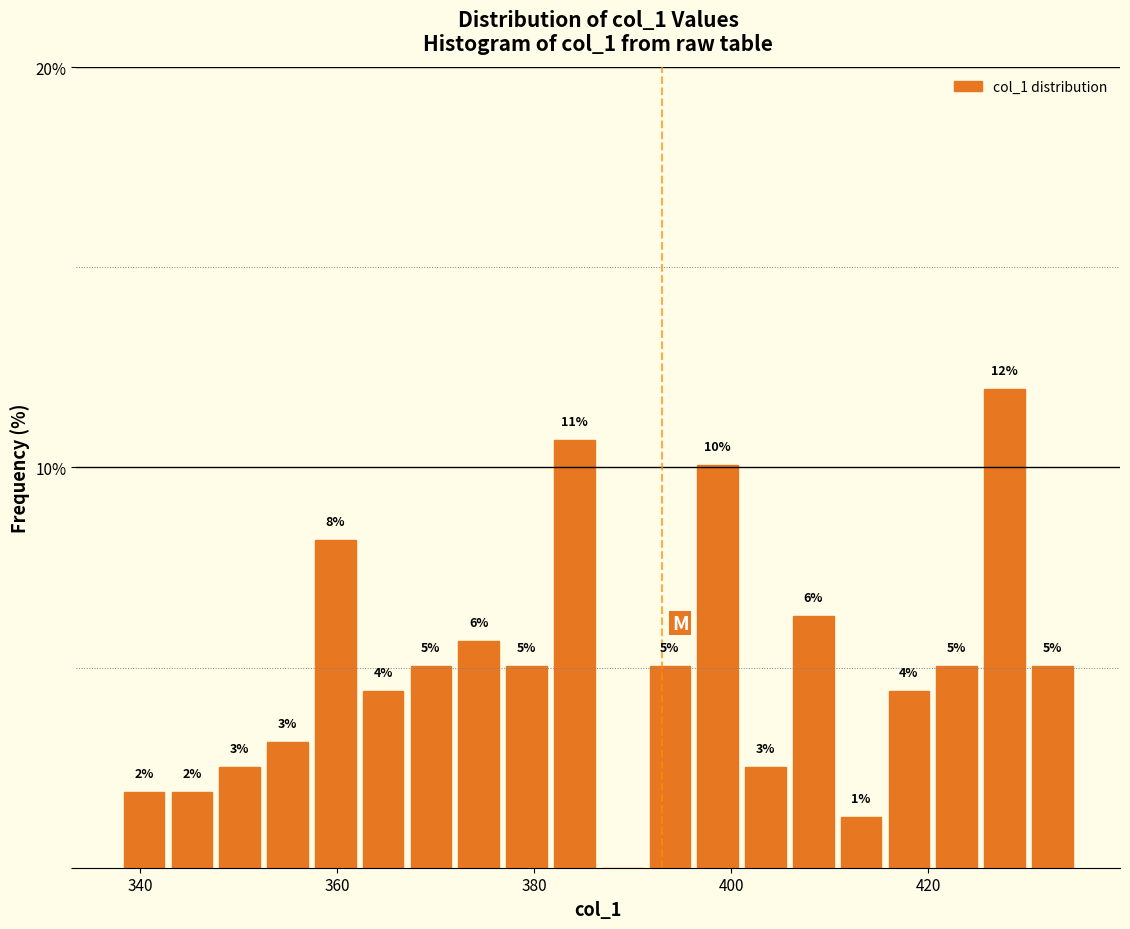

Read against the x-axis, roughly where is the centre of the tallest bar?

428